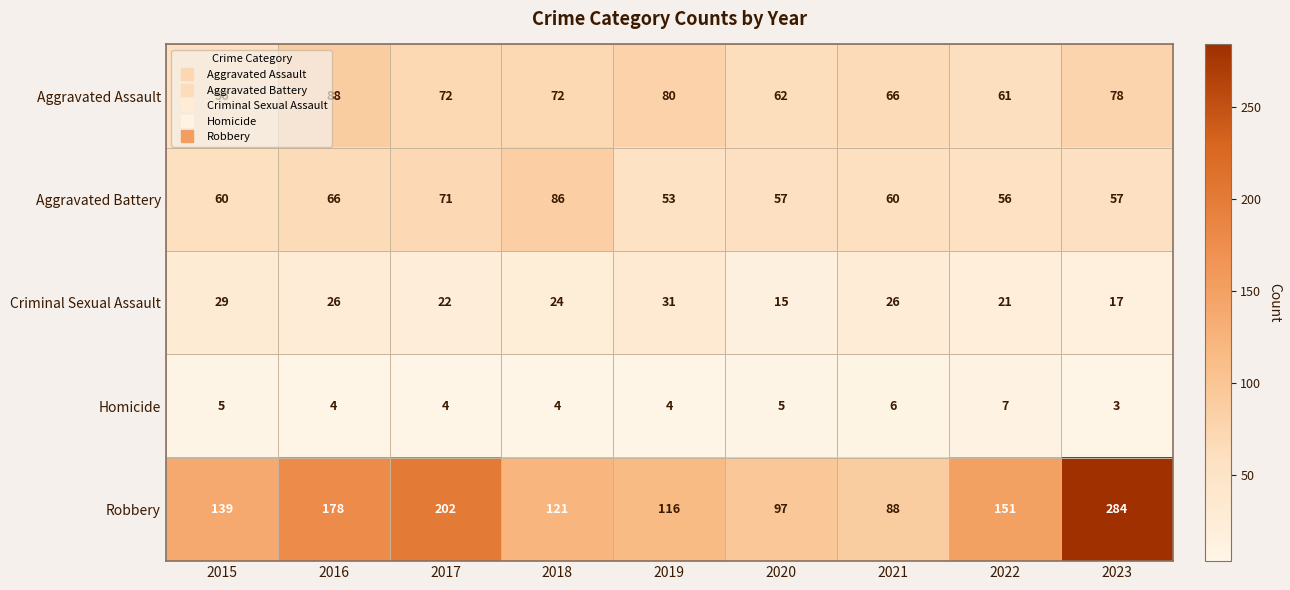

What is the difference between the maximum and second lowest values in the Criminal Sexual Assault series?

14